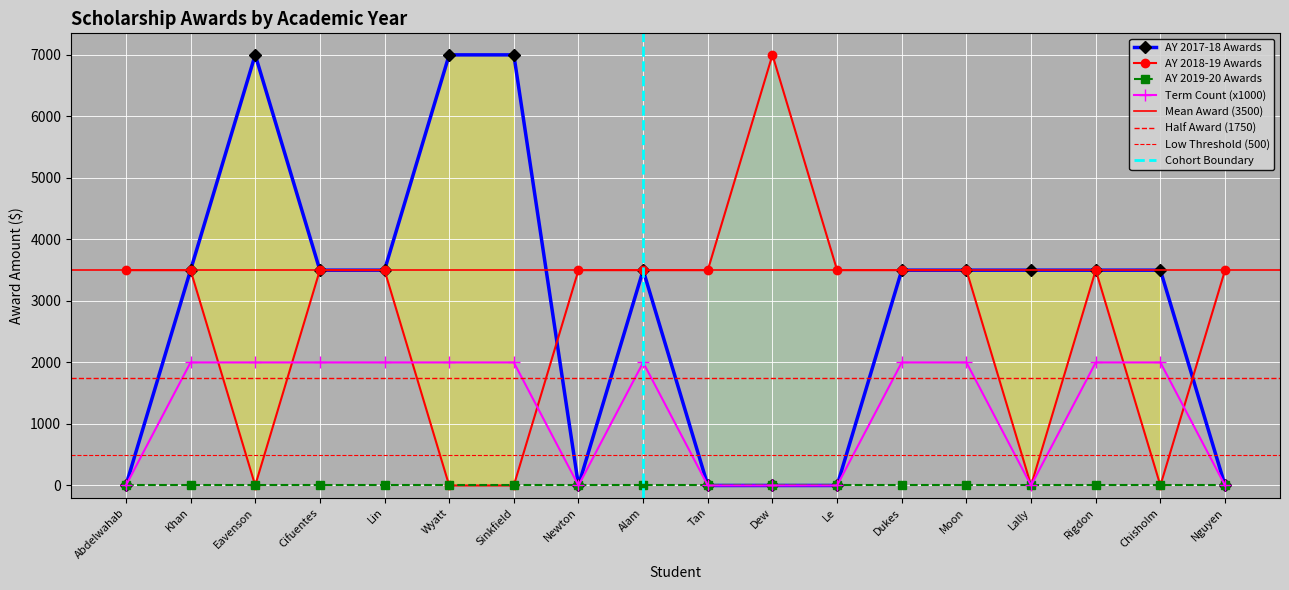

In ay_1718, how many points are higher than both neighbors (excluding endpoints)?

2